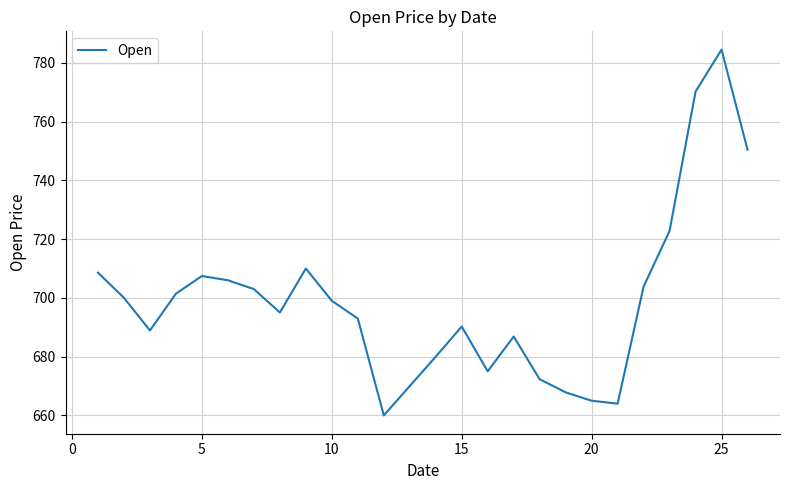

What is the smallest value displayed?

660.0